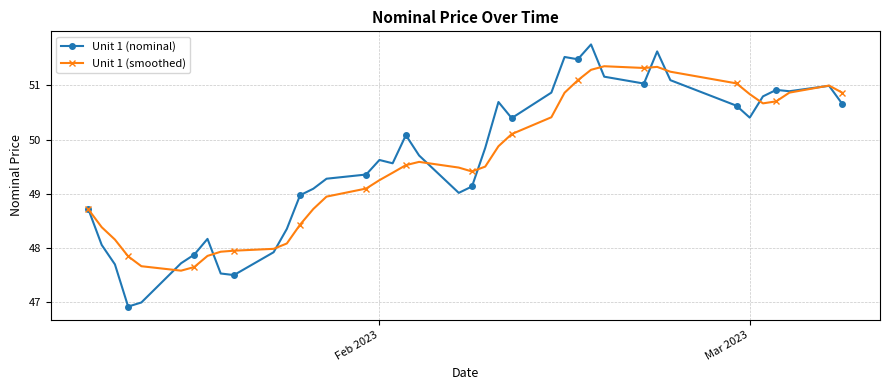

True or false: Unit 1 (smoothed) and Unit 1 (nominal) intersect in this chart.

True